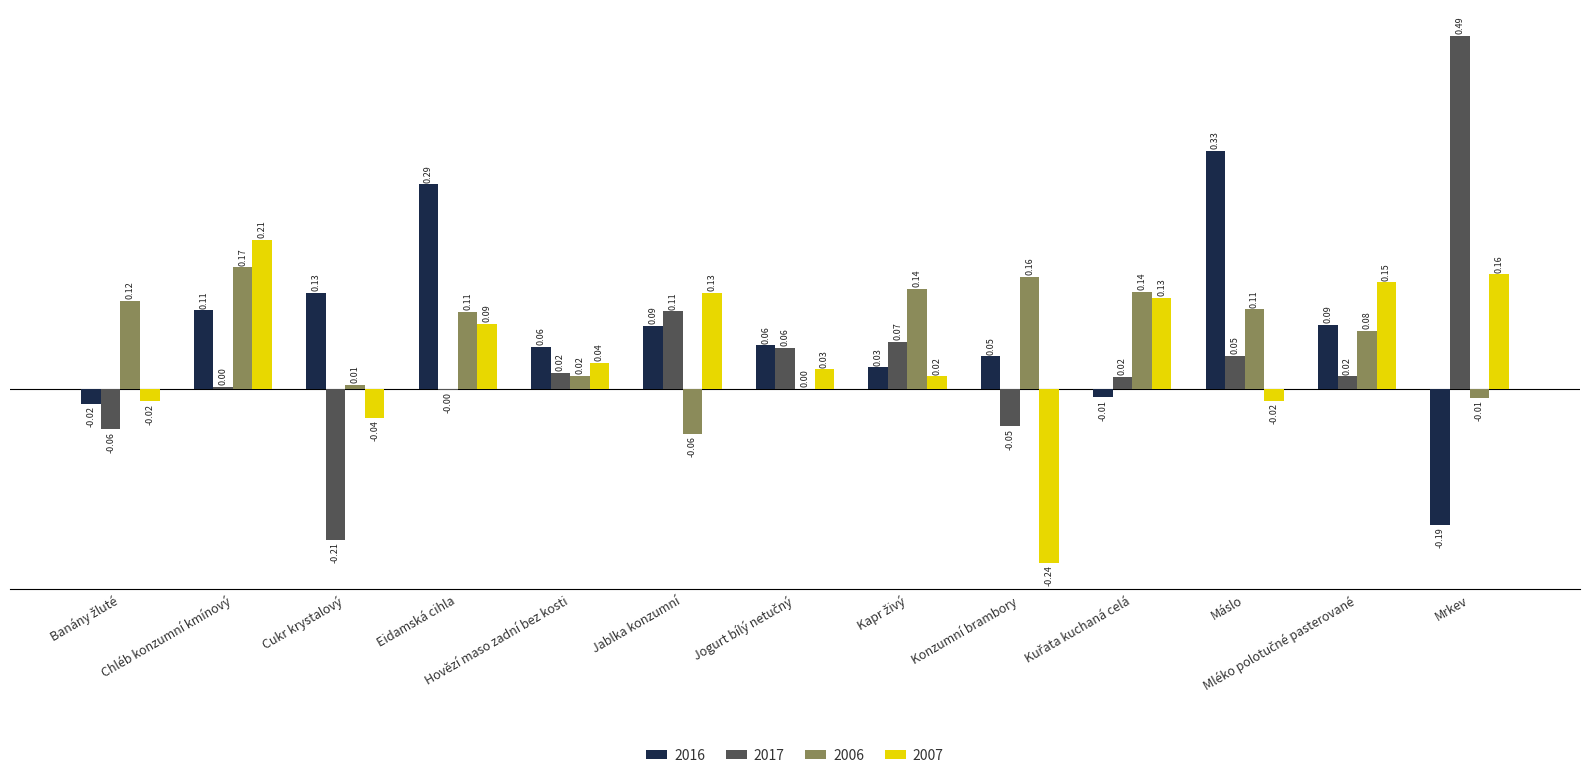

How many distinct data groups are displayed?

4